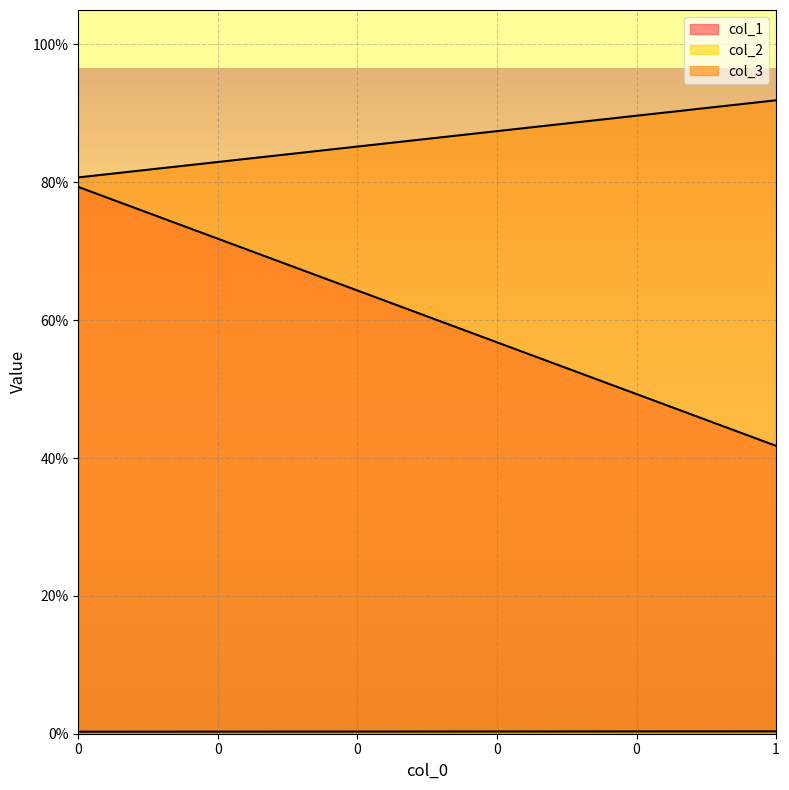

Reading right to left, what are all the values shown in this chart?

col_1: 1=0.4	0=0.8
col_2: 1=0.0	0=0.0
col_3: 1=0.9	0=0.8